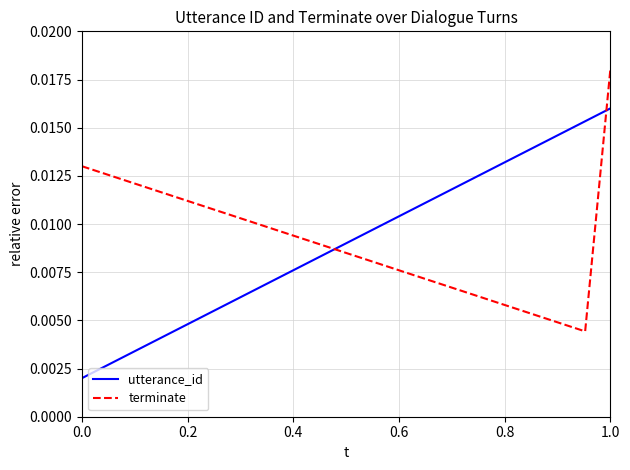

Rank the series by their maximum value, from highest to lowest.

terminate, utterance_id